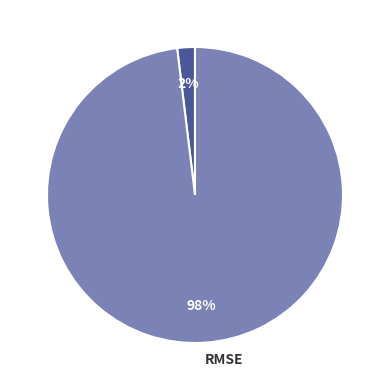

Which slice is the smallest?

R-squared